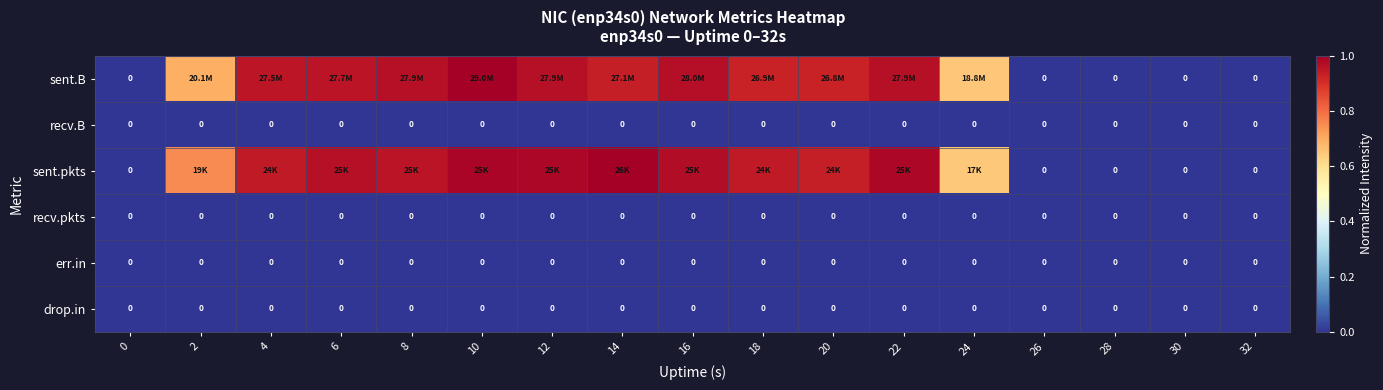

Count the number of categories in the chart.

17